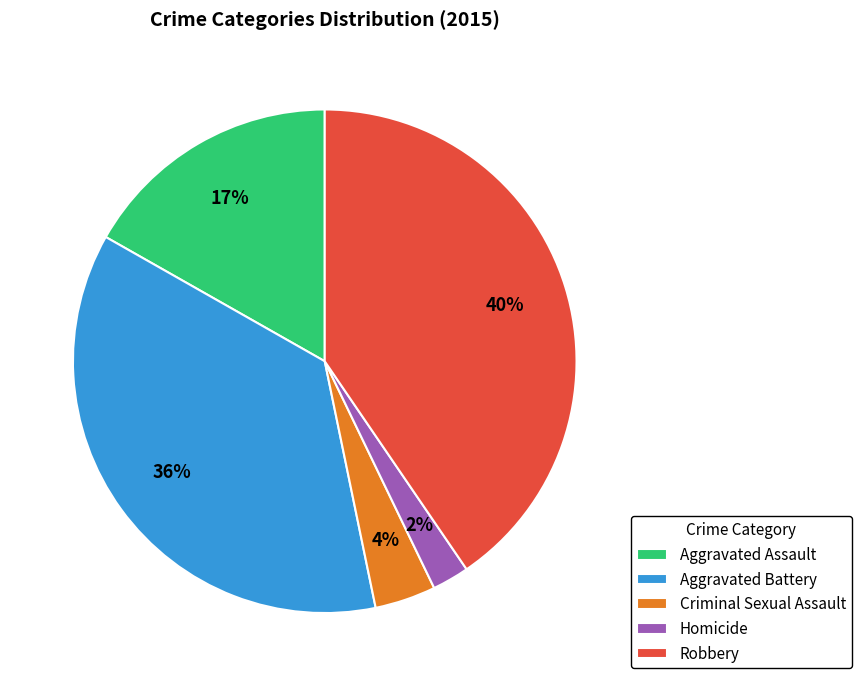

Does any single category account for the majority?

No